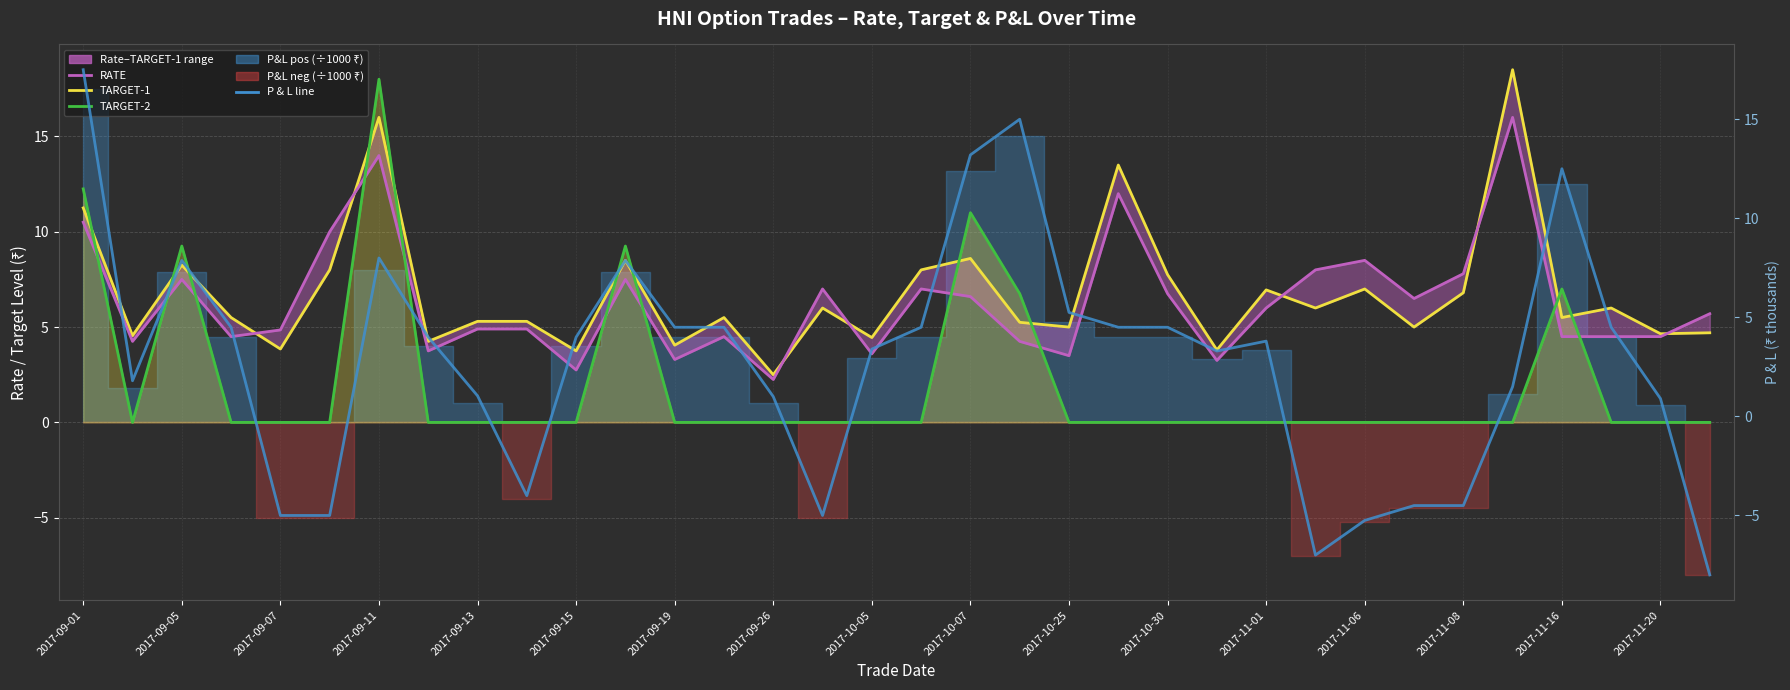

The value of TARGET-2 at 17 is -10.5. True or false?

False